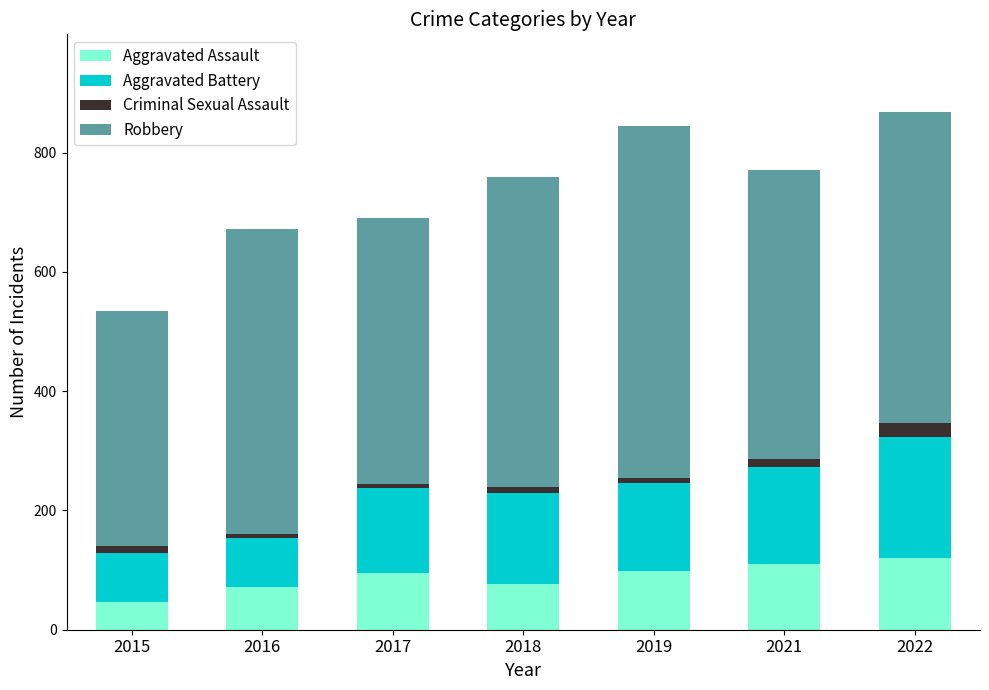

What is the minimum value for Aggravated Assault?

46